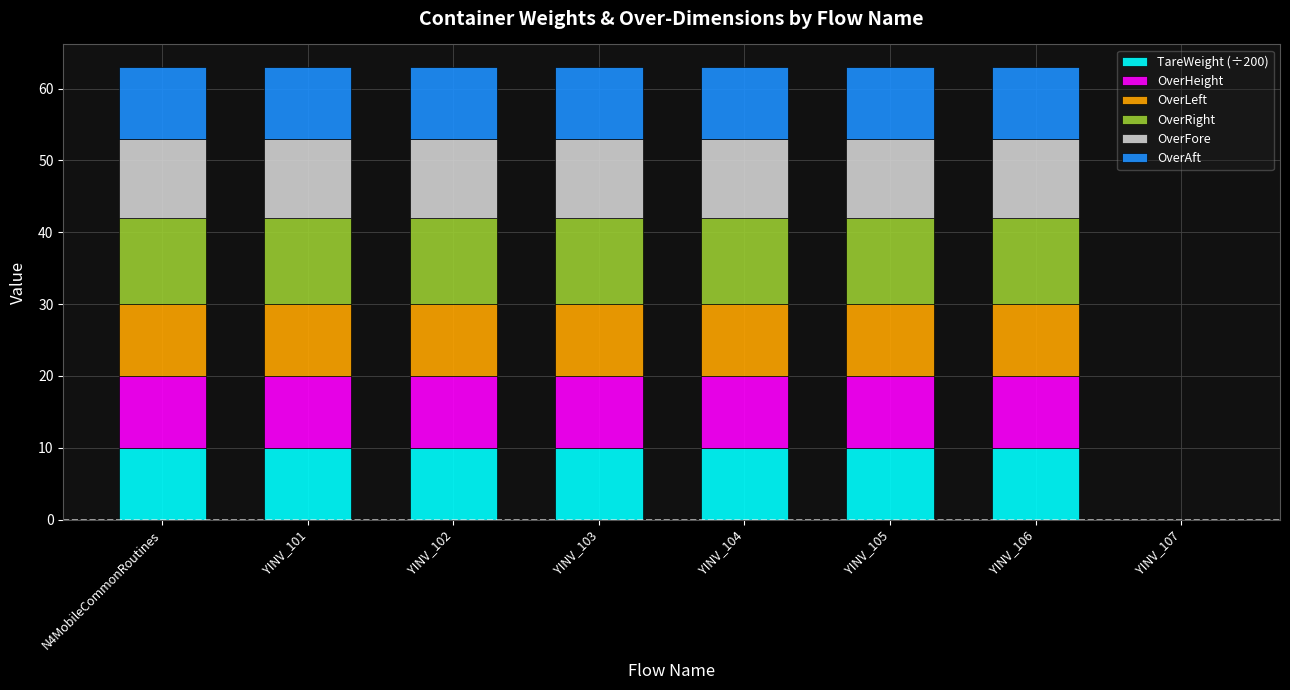

True or false: TareWeight (÷200) has a value of 7 at YINV_101.

False